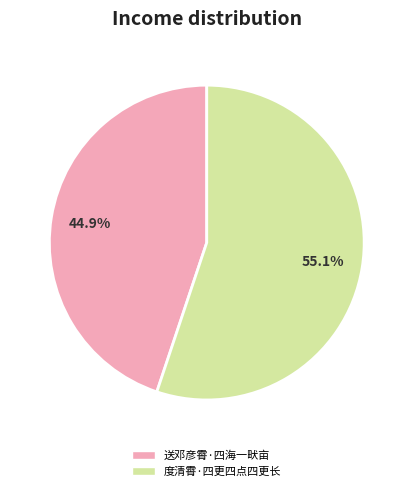

Combined, what portion of the pie is 送邓彦霄·四海一畎亩 and 度清霄·四更四点四更长?

100.0%